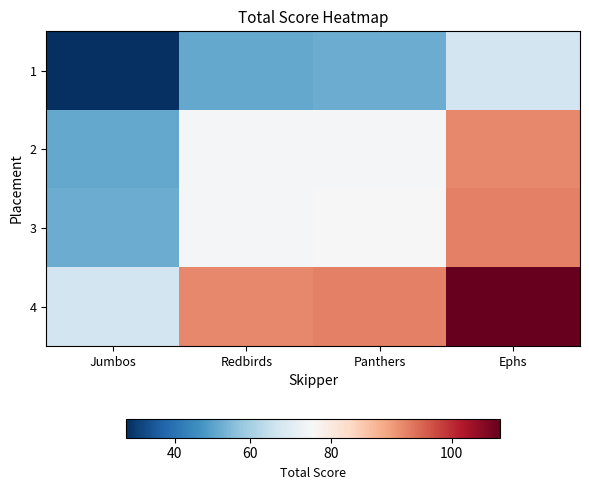

Reading left to right, extract all data points from this chart.

1: Jumbos=27.0	Redbirds=51.5	Panthers=52.0	Ephs=67.5
2: Jumbos=51.5	Redbirds=76.0	Panthers=76.5	Ephs=92.0
3: Jumbos=52.0	Redbirds=76.5	Panthers=77.0	Ephs=92.5
4: Jumbos=67.5	Redbirds=92.0	Panthers=92.5	Ephs=108.0